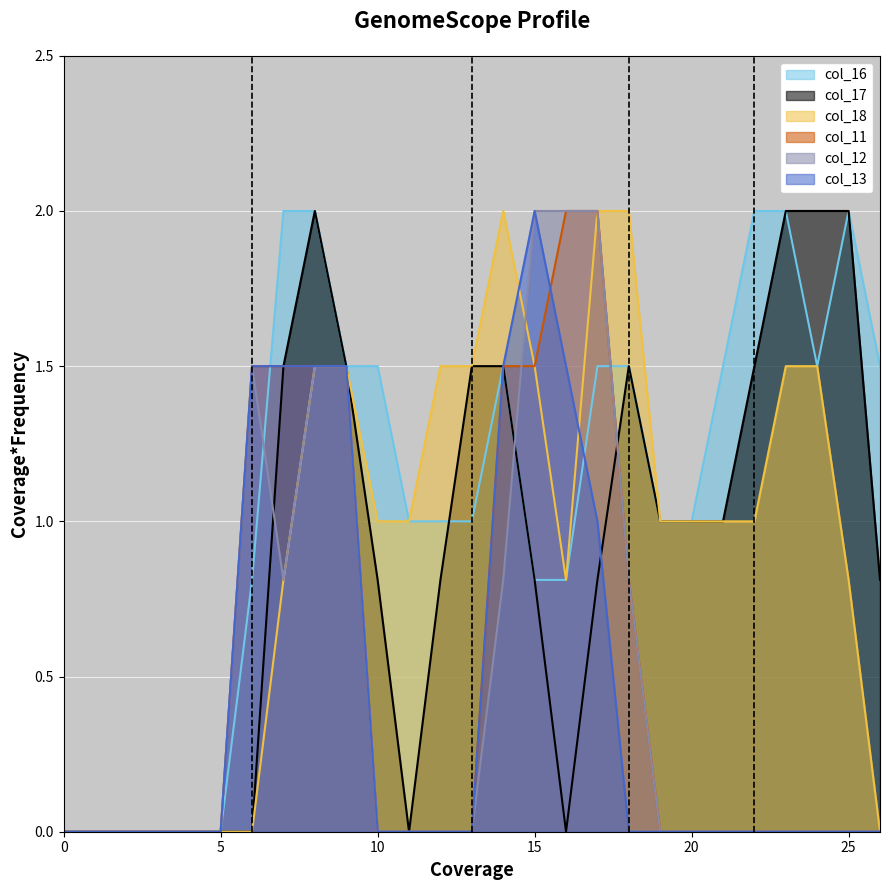

The col_17 series shows 1.1 at 15. True or false?

False